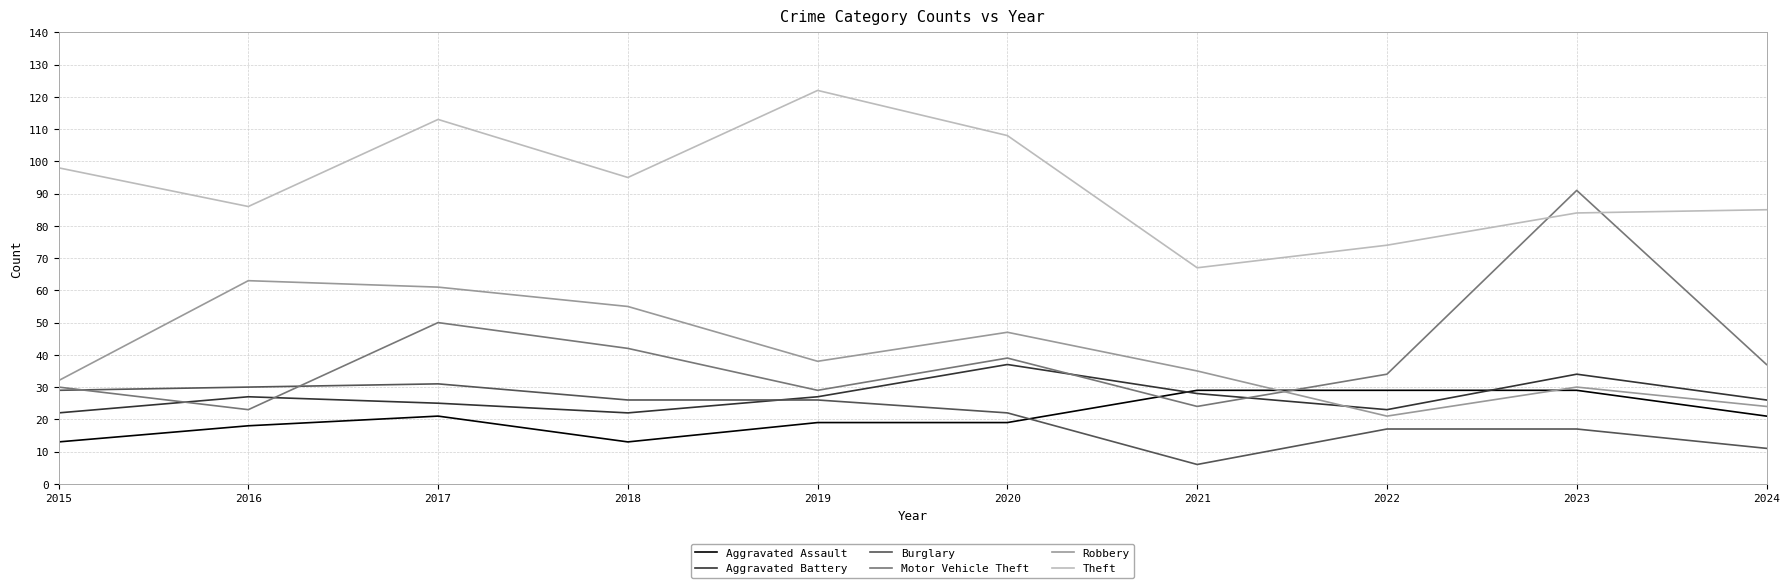

How many values in the Theft series are below 95?

5